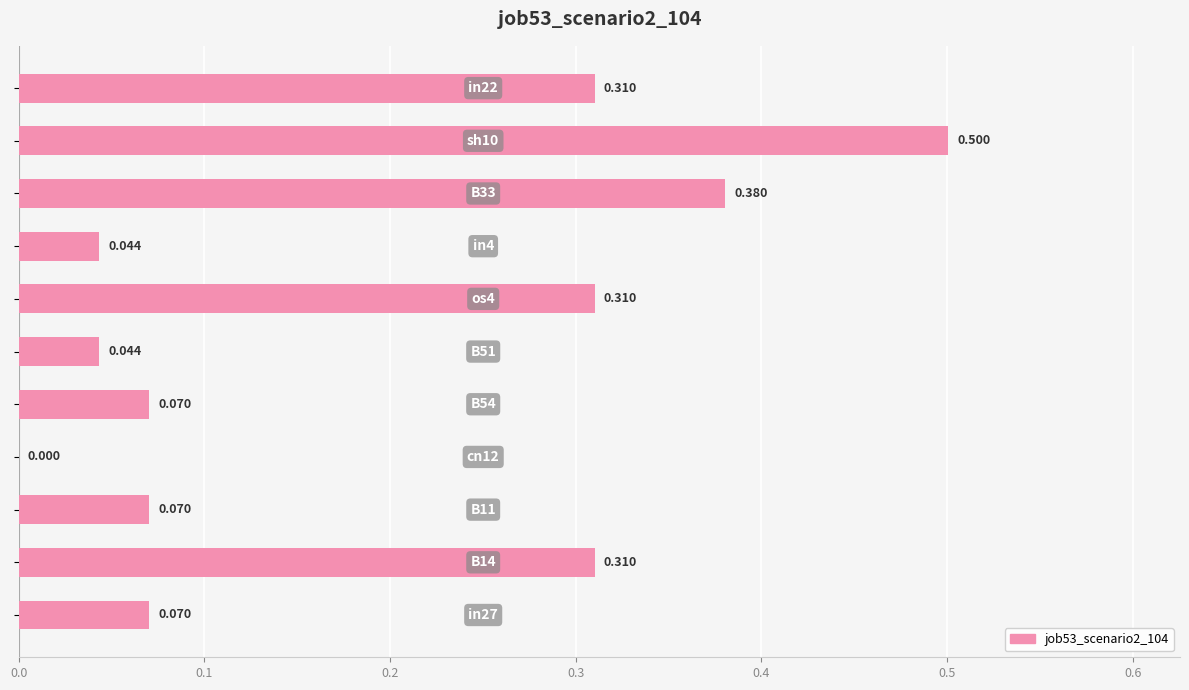

Are the bars horizontal?

Yes